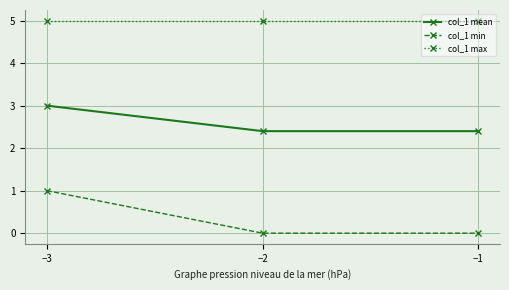

Which series changed the most between −3 and −1?

col_1 min